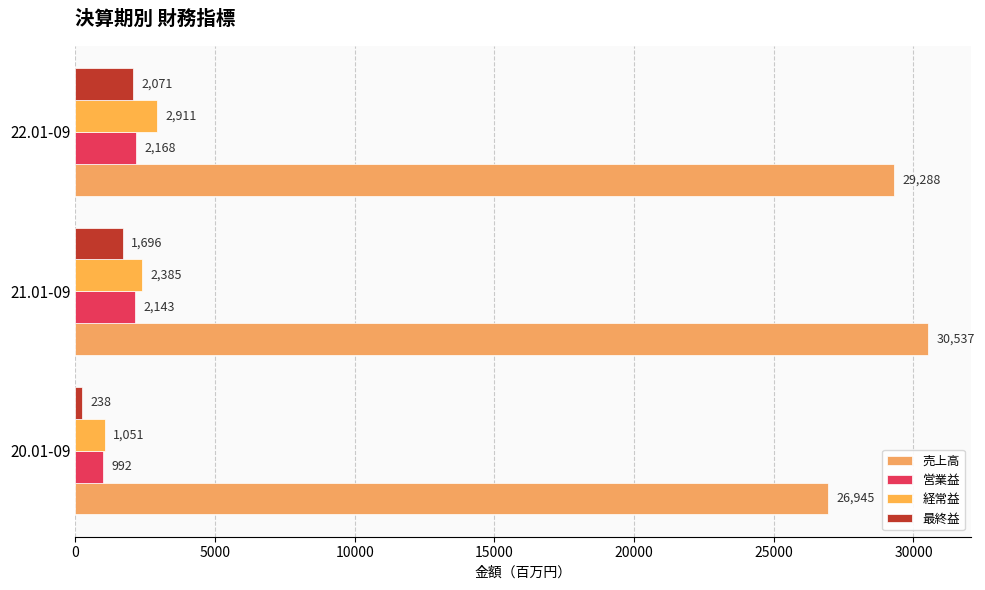

List the labels in order of 営業益 value, largest first.

22.01-09, 21.01-09, 20.01-09